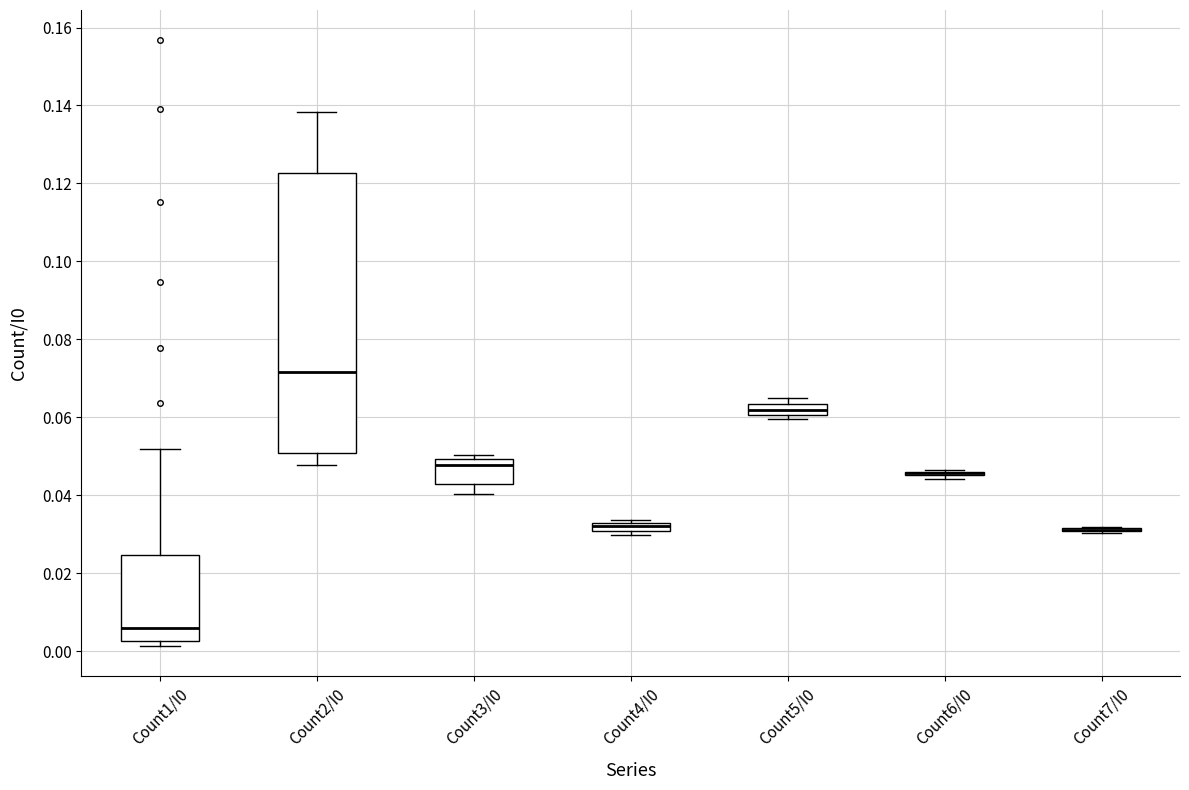

Comparing the boxes themselves (not the whiskers), which one is the tallest?

Count2/I0